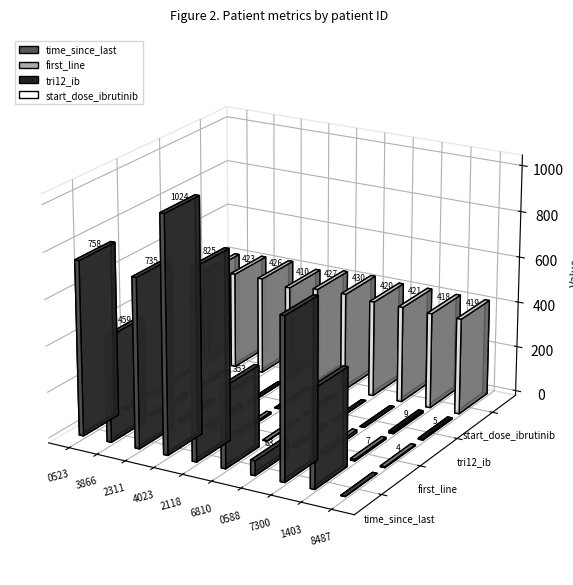

Which series has the largest total across all categories?

time_since_last